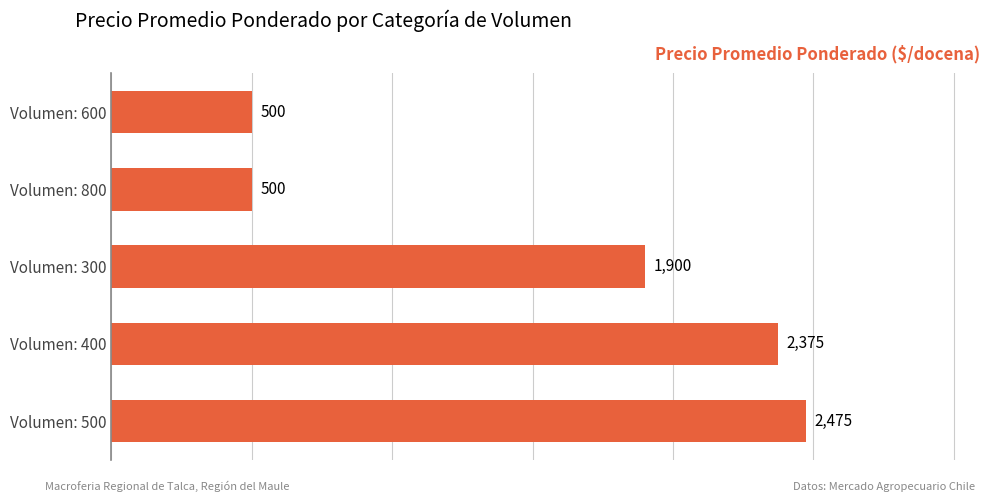

Reading top to bottom, transcribe all the data shown in this chart.

500	500	1900	2375	2475